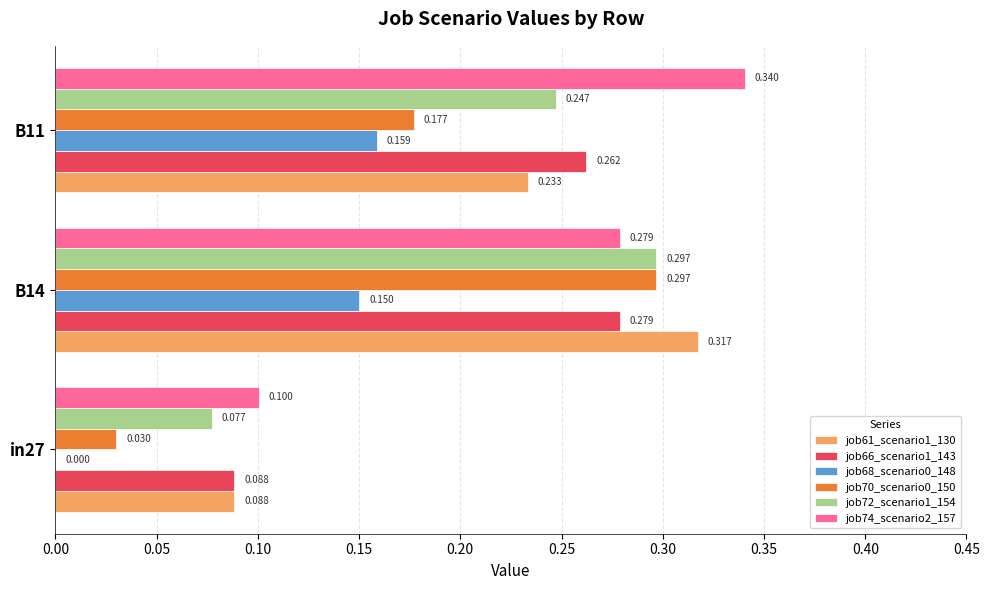

Is the value of job74_scenario2_157 at B14 greater than the value of job61_scenario1_130 at in27?

Yes